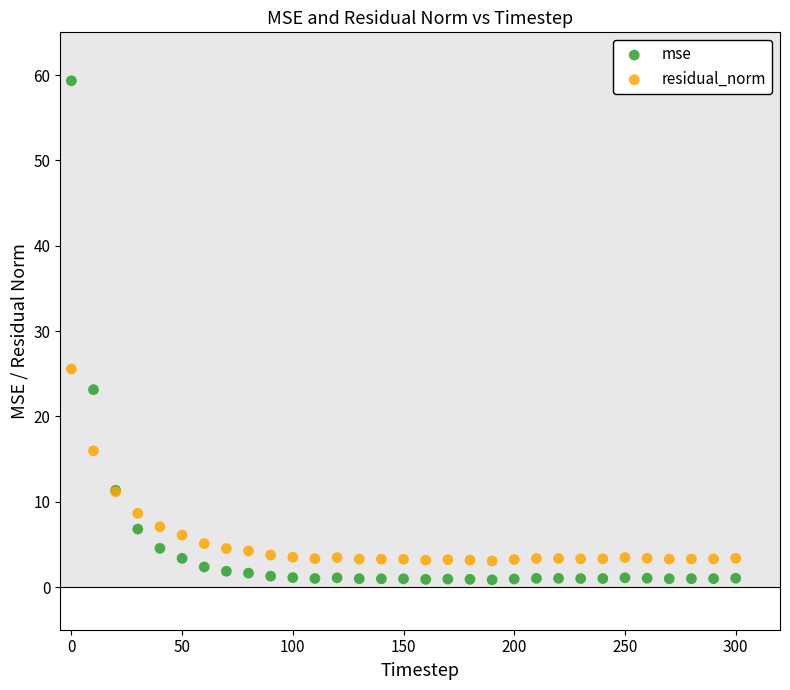

What is the X range (max minus min) for the scatter plot?

300.0